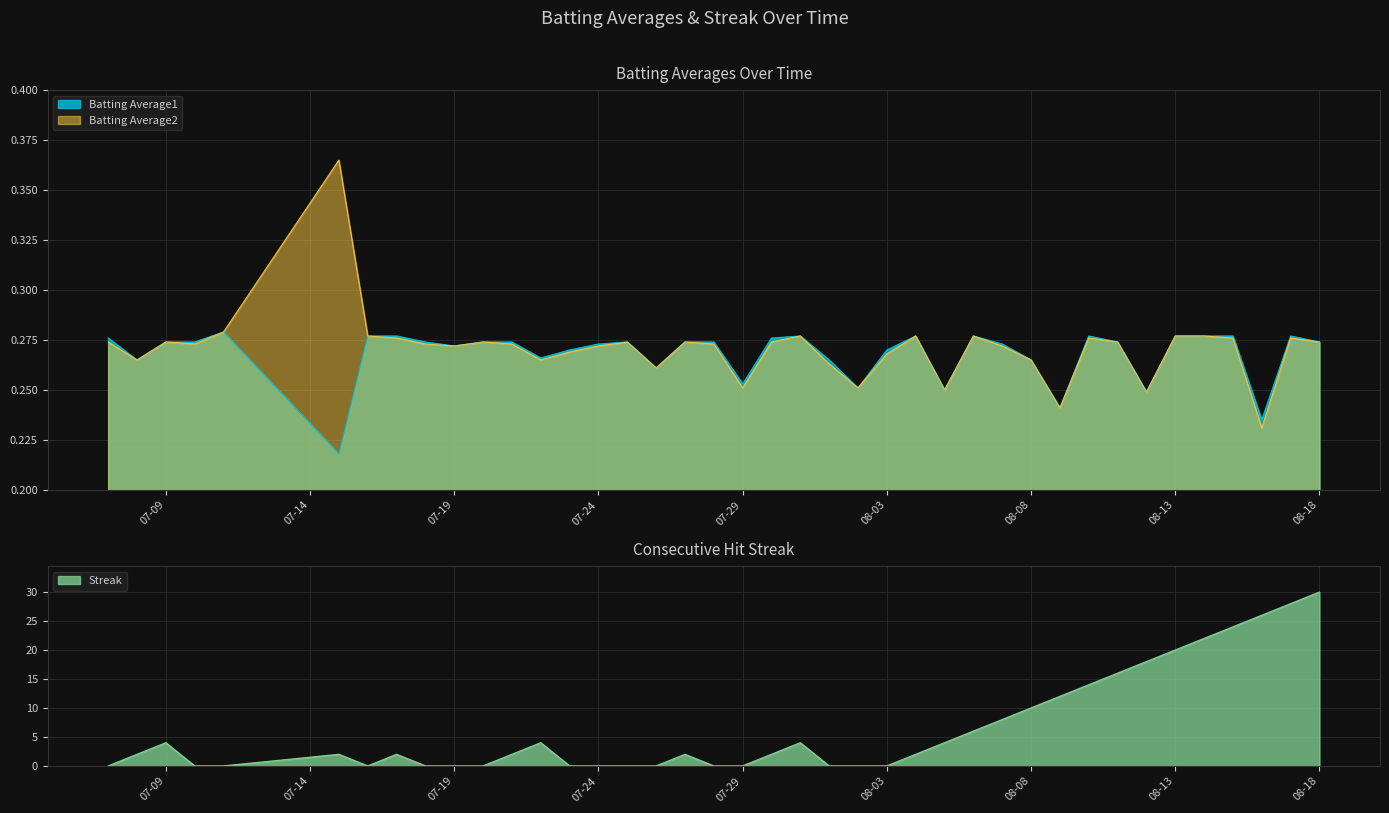

What is the label of the 31st point from the right?

07-19